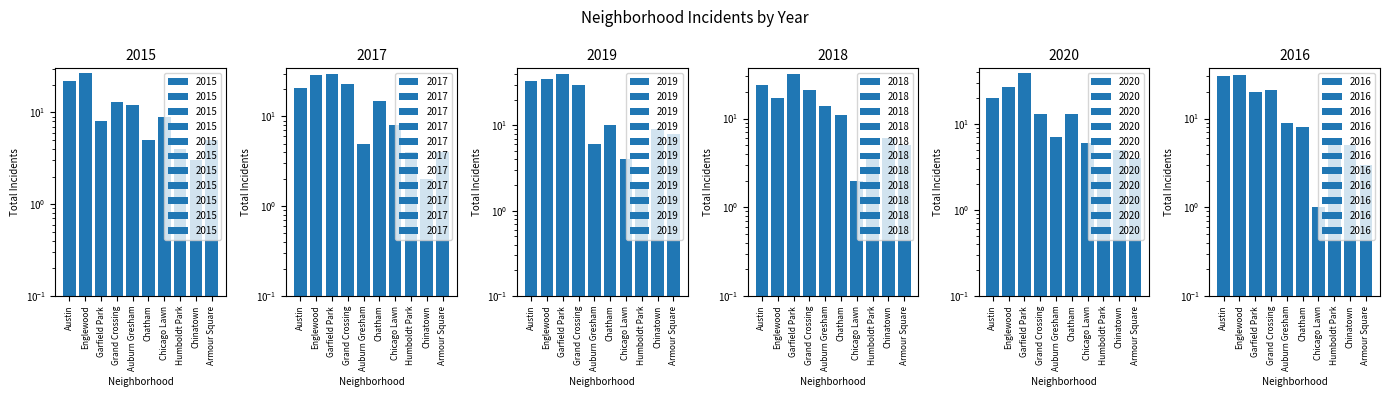

What is the maximum value shown in the chart?

40